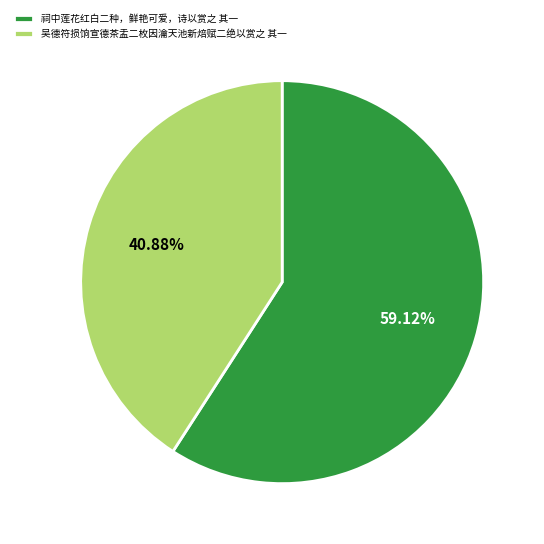

Is it true that 吴德符损饷宣德茶盂二枚因瀹天池新焙赋二绝以赏之 其一 is 41% of the pie?

True